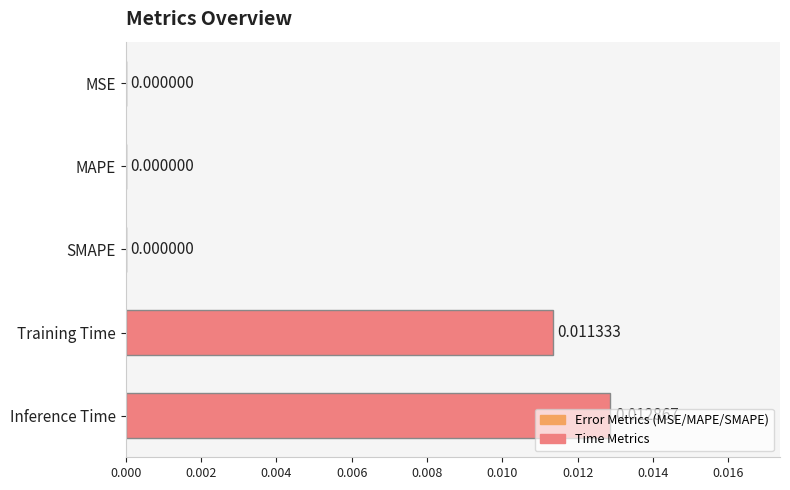

Between Training Time and SMAPE, which is larger?

Training Time